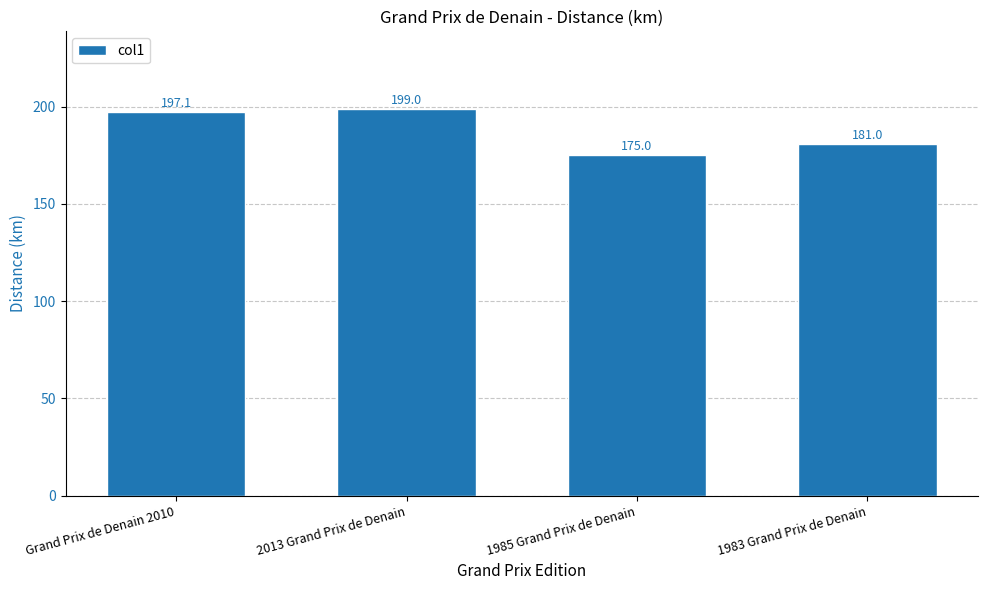

Reading right to left, transcribe all the data shown in this chart.

1983 Grand Prix de Denain=181.0	1985 Grand Prix de Denain=175.0	2013 Grand Prix de Denain=199.0	Grand Prix de Denain 2010=197.1